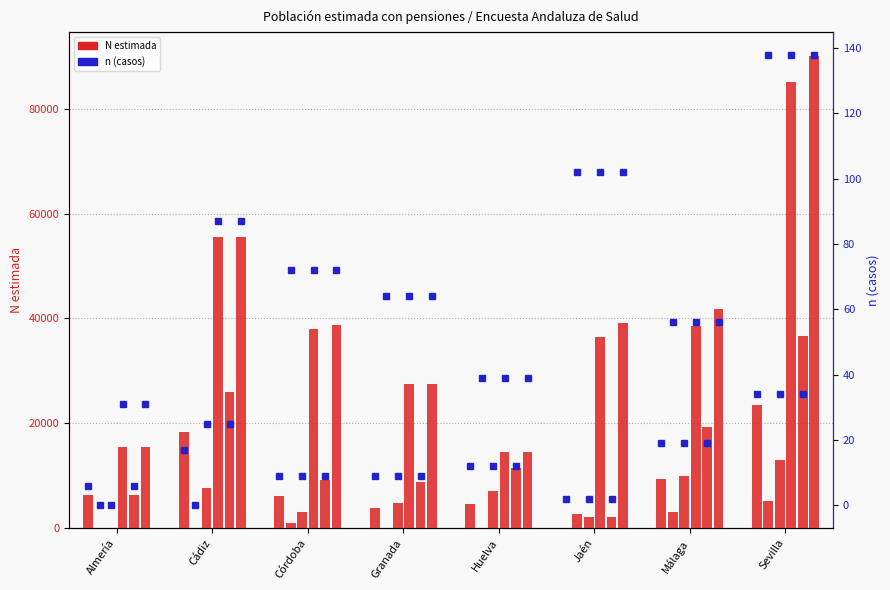

Reading left to right, list all the values displayed in this chart.

Hombre 2007: 6359	18296	6158	3851	4516	0	9369	23544
Hombre 2023: 0	0	846	0	0	2663	3072	5061
Mujer 2007: 0	7610	2986	4845	7016	2033	9861	13060
Mujer 2023: 15537	55598	37929	27422	14518	36414	38646	85141
Total 2007: 6359	25906	9144	8696	11532	2033	19230	36604
Total 2023: 15537	55598	38776	27422	14518	39077	41718	90202